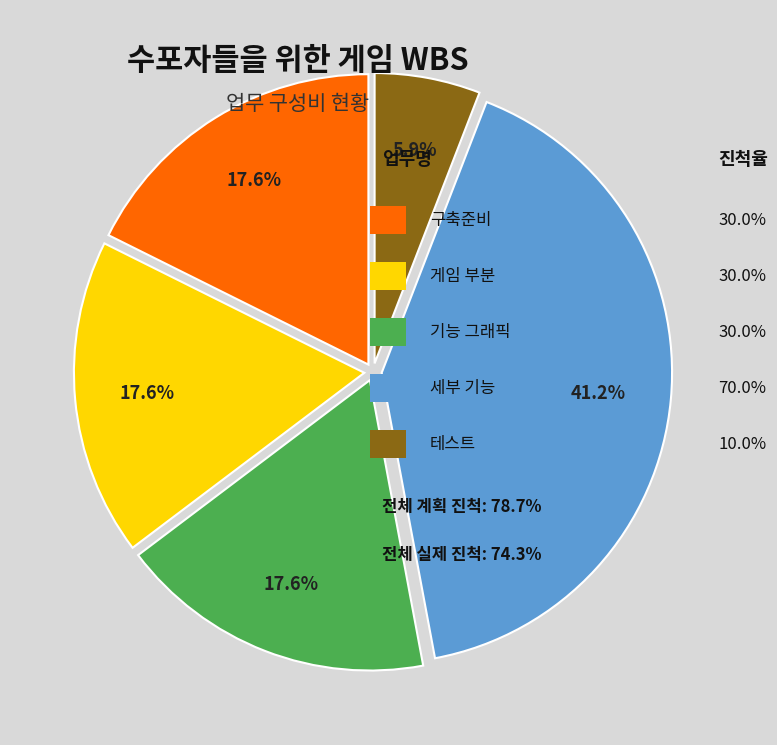

Is there any slice that represents more than half of the pie?

No